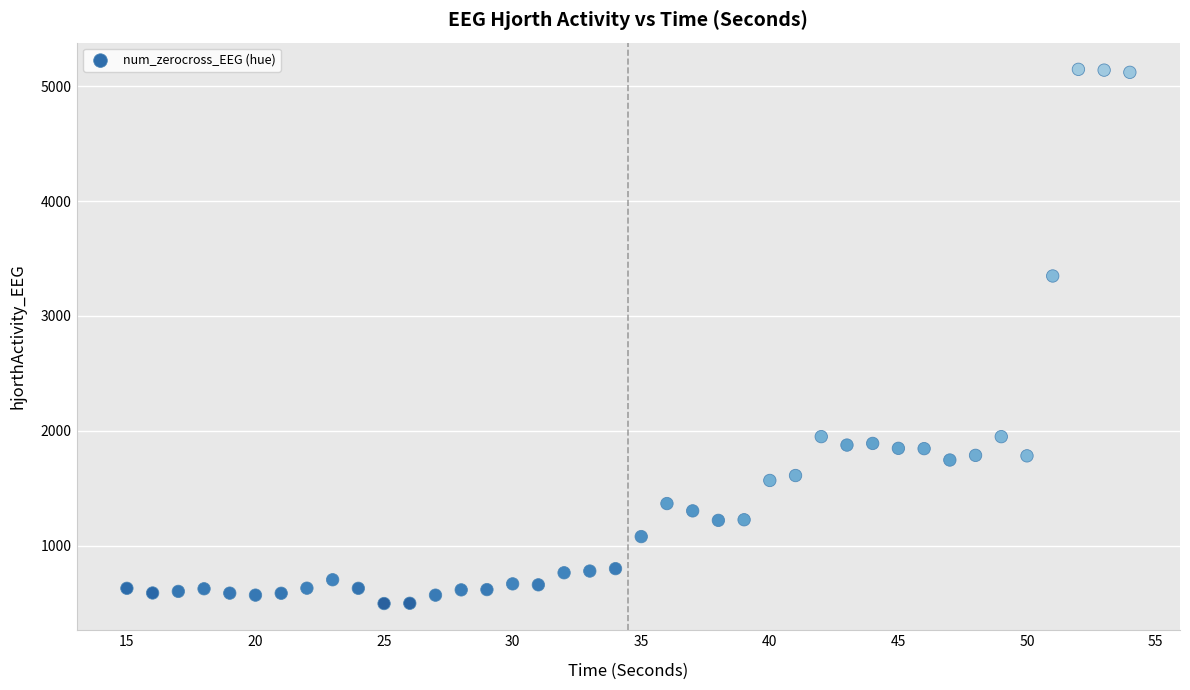

What Y value in the scatter plot is closest to 2821?

3347.5